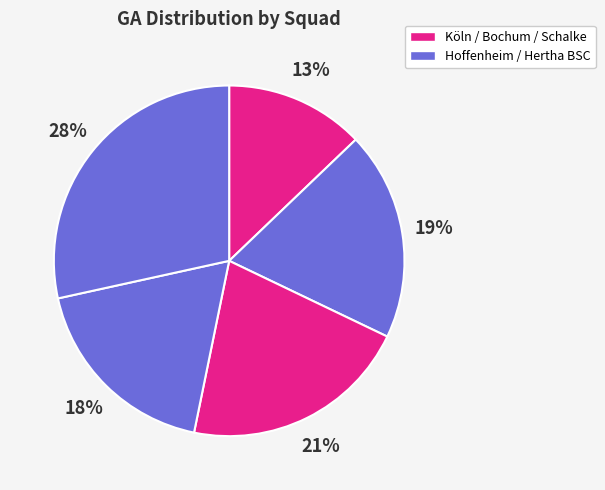

How many segments does this pie chart have?

5